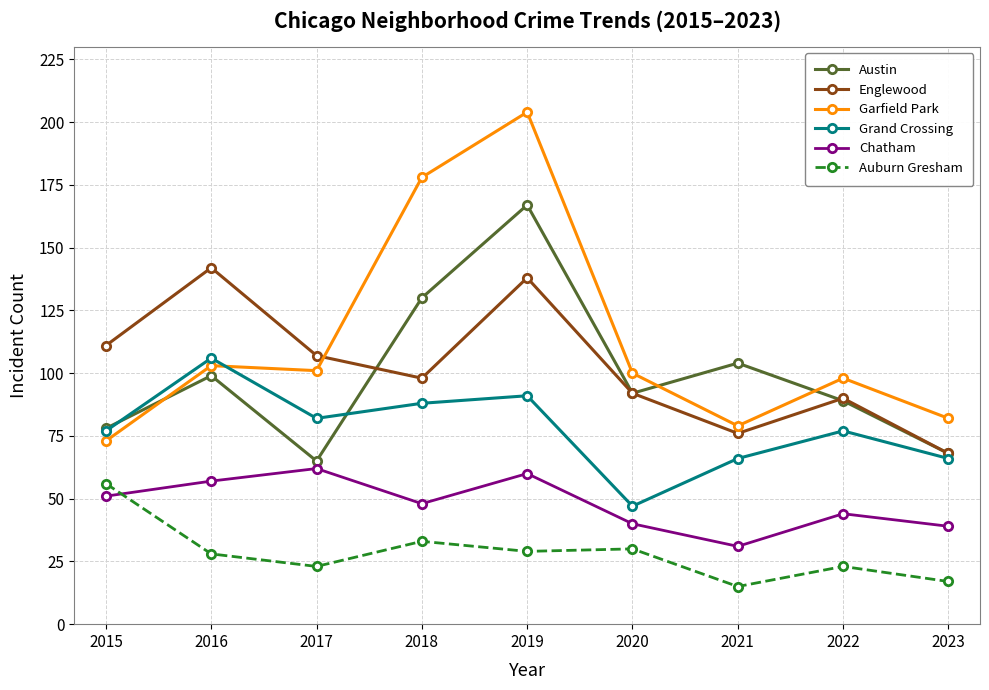

What is the sum of the Grand Crossing values at 2022 and 2017?

159